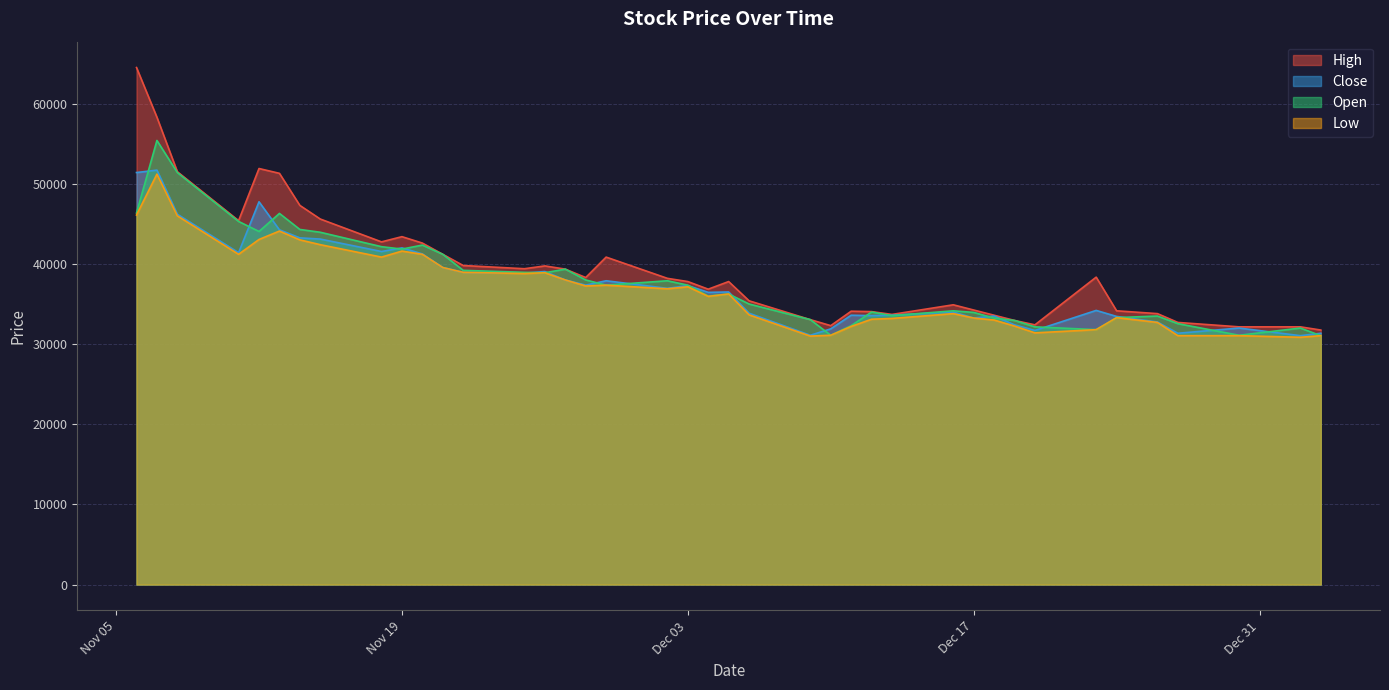

Does the chart display data point markers on the line(s)?

No